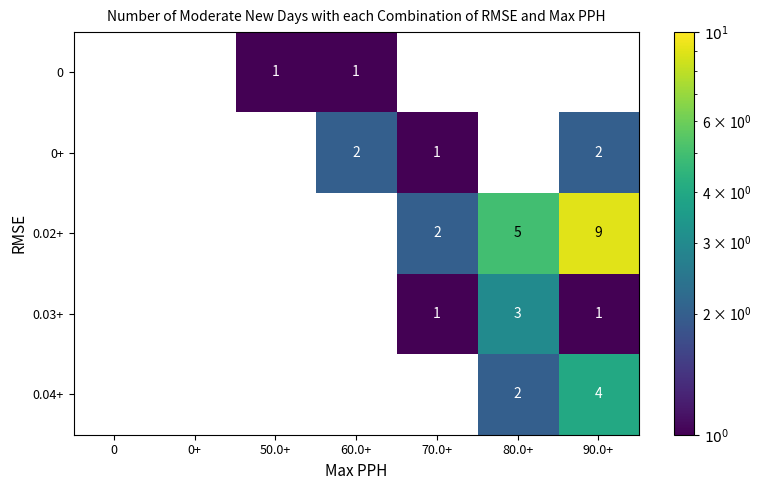

What is the sum of all 0.02+ values?

16